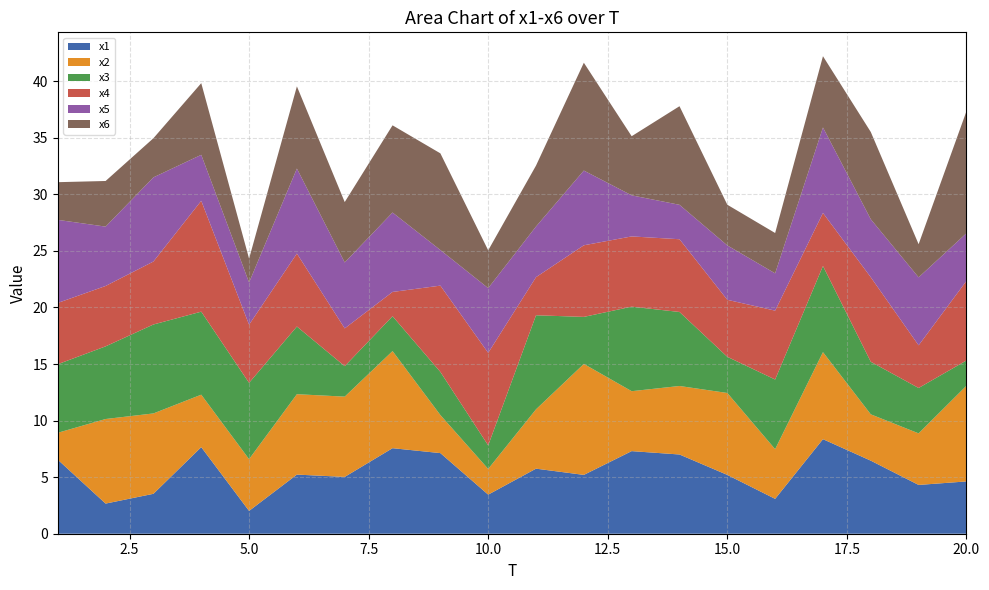

Reading left to right, list all the values displayed in this chart.

x1: 1=6.5	2=2.7	3=3.5	4=7.7	5=2.0	6=5.2	7=5.0	8=7.6	9=7.1	10=3.5	11=5.8	12=5.2	13=7.3	14=7.0	15=5.2	16=3.1	17=8.4	18=6.5	19=4.3	20=4.6
x2: 1=2.4	2=7.5	3=7.1	4=4.6	5=4.6	6=7.1	7=7.1	8=8.6	9=3.4	10=2.3	11=5.2	12=9.8	13=5.3	14=6.1	15=7.2	16=4.4	17=7.7	18=4.1	19=4.6	20=8.5
x3: 1=6.1	2=6.4	3=7.9	4=7.3	5=6.7	6=6.0	7=2.7	8=3.1	9=3.8	10=2.1	11=8.3	12=4.2	13=7.5	14=6.5	15=3.2	16=6.2	17=7.6	18=4.6	19=4.0	20=2.2
x4: 1=5.4	2=5.3	3=5.6	4=9.8	5=5.1	6=6.5	7=3.3	8=2.1	9=7.6	10=8.2	11=3.4	12=6.3	13=6.2	14=6.4	15=5.0	16=6.1	17=4.7	18=7.5	19=3.8	20=7.0
x5: 1=7.3	2=5.2	3=7.4	4=4.1	5=3.7	6=7.5	7=5.8	8=7.0	9=3.1	10=5.7	11=4.5	12=6.6	13=3.6	14=3.0	15=4.8	16=3.3	17=7.6	18=5.1	19=6.0	20=4.2
x6: 1=3.3	2=4.0	3=3.5	4=6.3	5=2.1	6=7.3	7=5.3	8=7.7	9=8.5	10=3.3	11=5.4	12=9.5	13=5.2	14=8.7	15=3.6	16=3.6	17=6.3	18=7.7	19=2.9	20=10.8